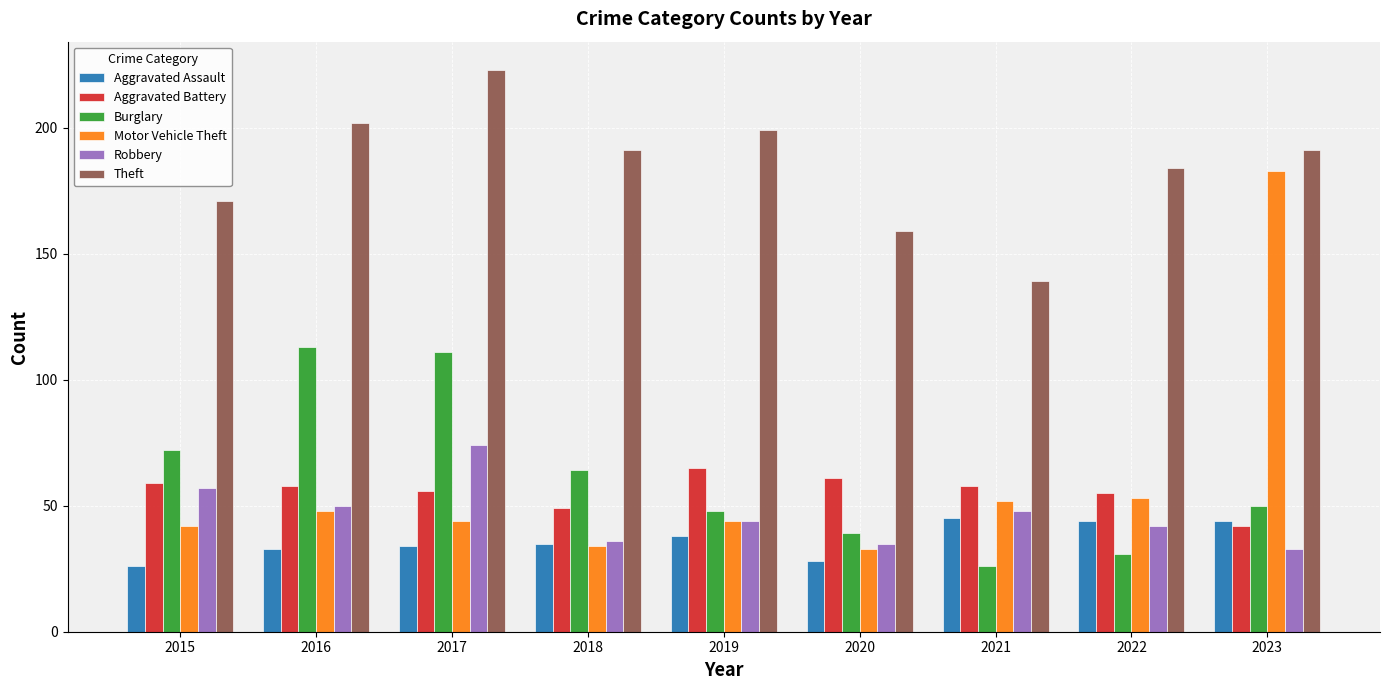

What is the greatest value displayed?

223